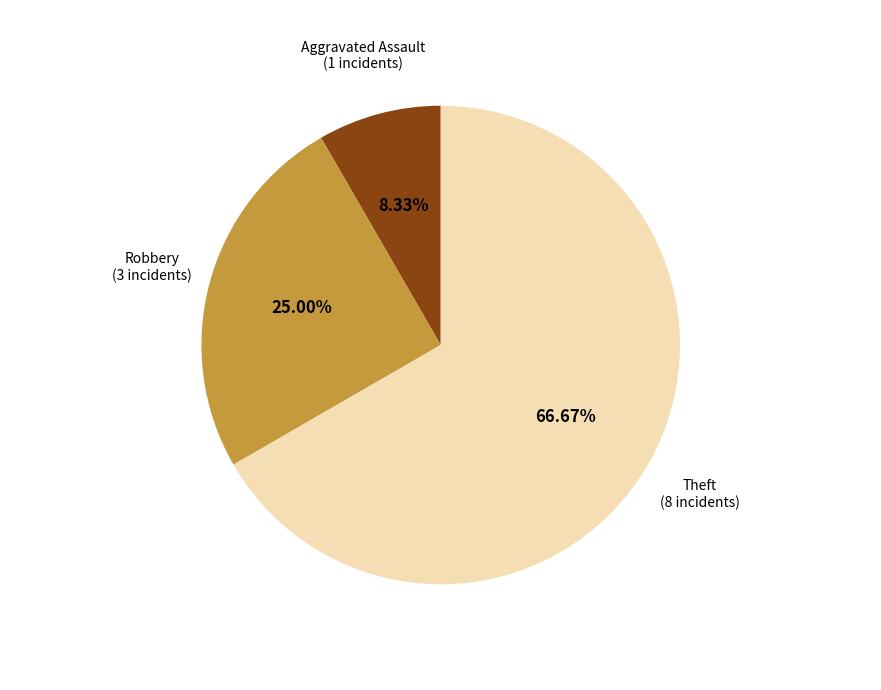

Is there any slice that represents more than half of the pie?

Yes